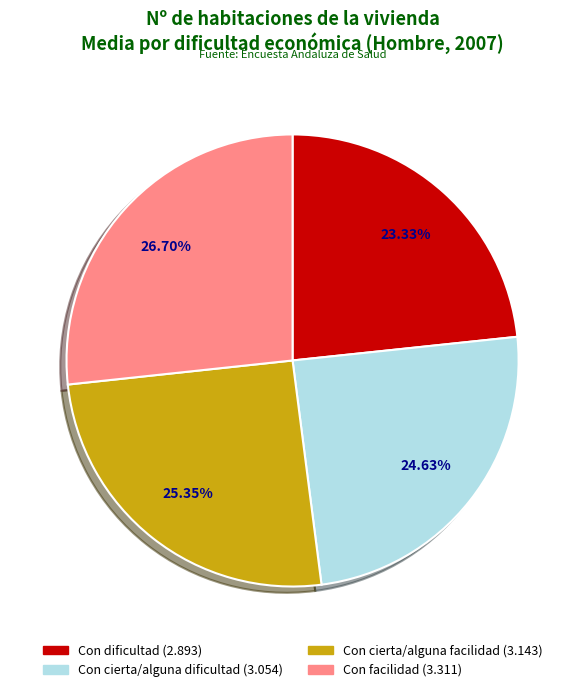

Which category has the smallest portion of the pie?

Con dificultad